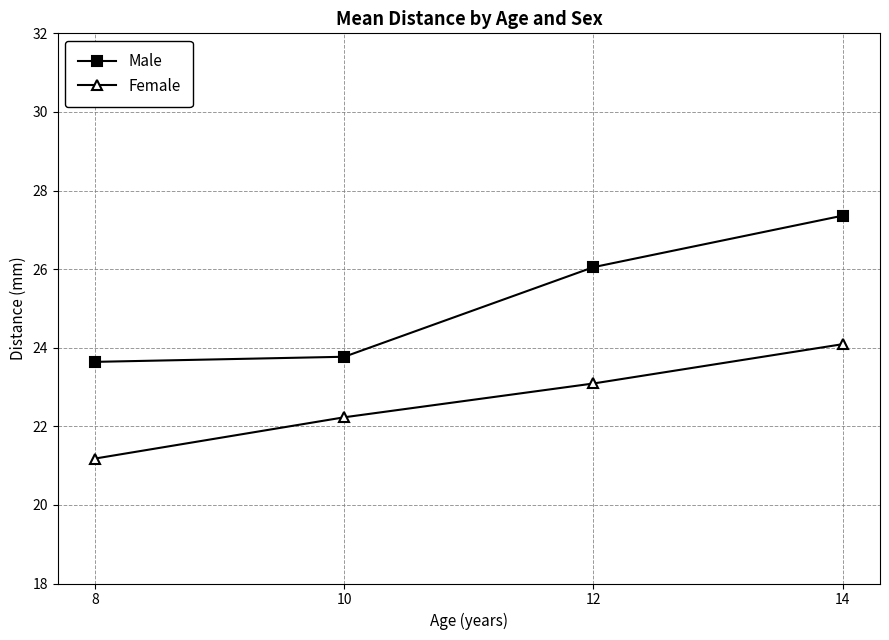

List the series in order of their peak value, highest first.

Male, Female